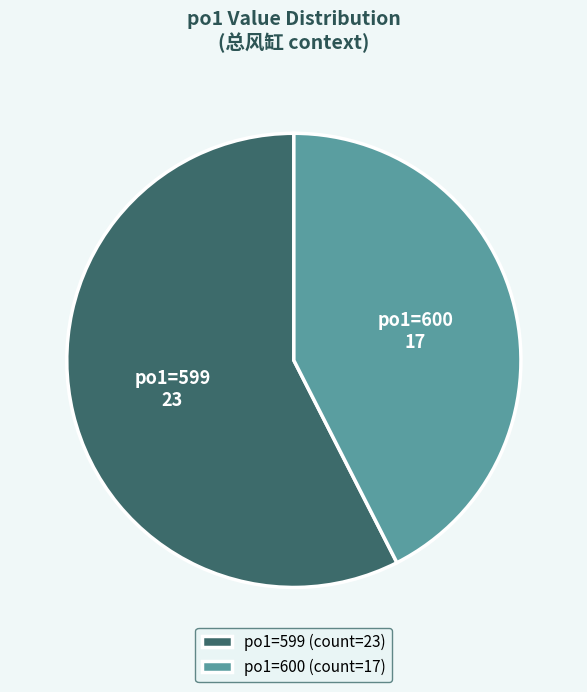

Do po1=600 (count=17) and po1=599 (count=23) together represent more than half of the pie?

Yes